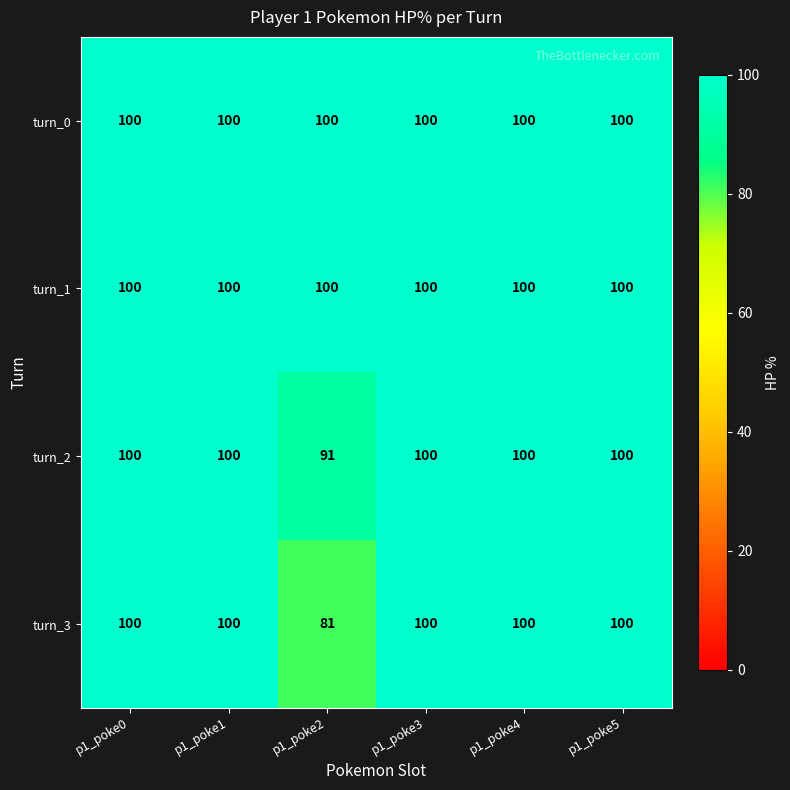

What is the total value across all series at p1_poke3?

400